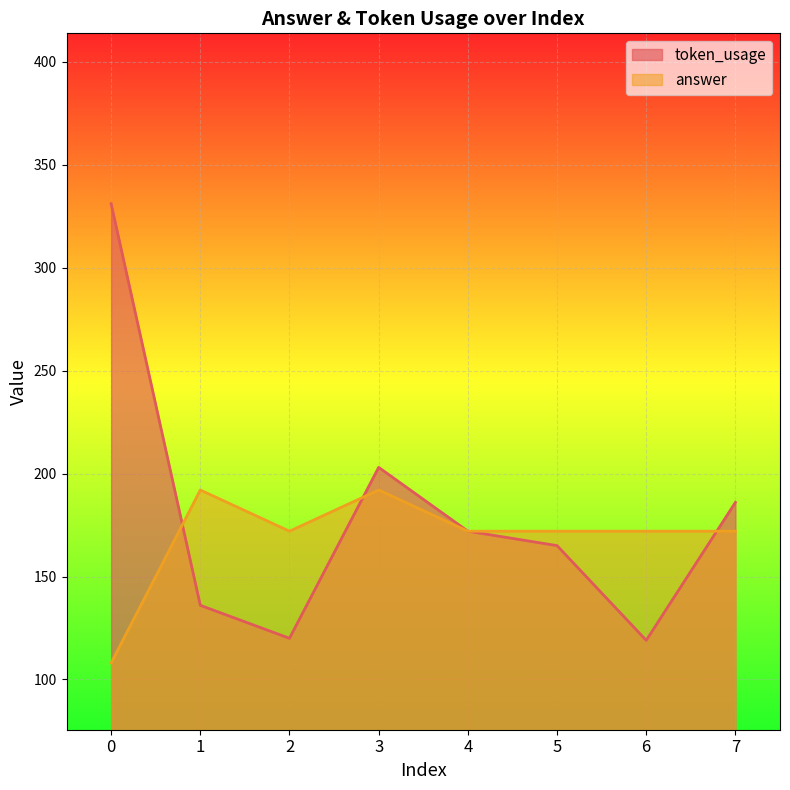

What is the difference between the token_usage values at 7 and 1?

50